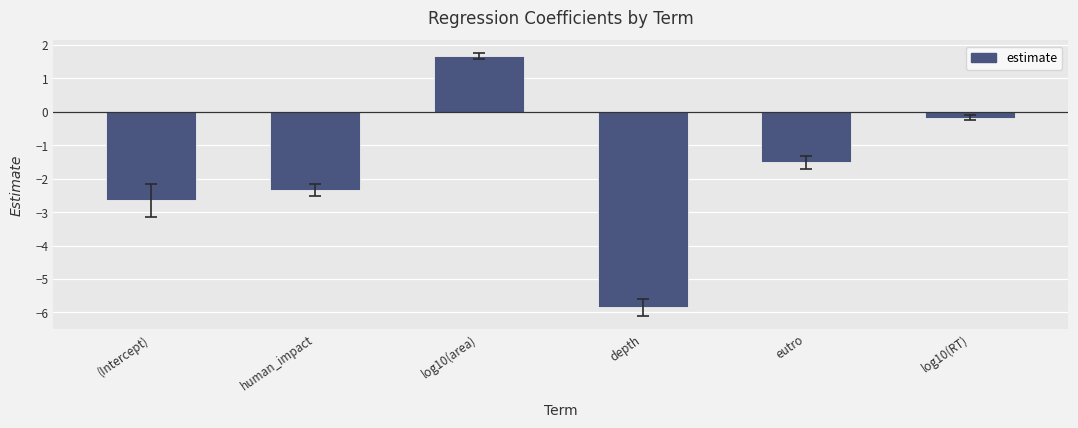

Rank the categories by value from highest to lowest.

log10(area), log10(RT), eutro, human_impact, (Intercept), depth